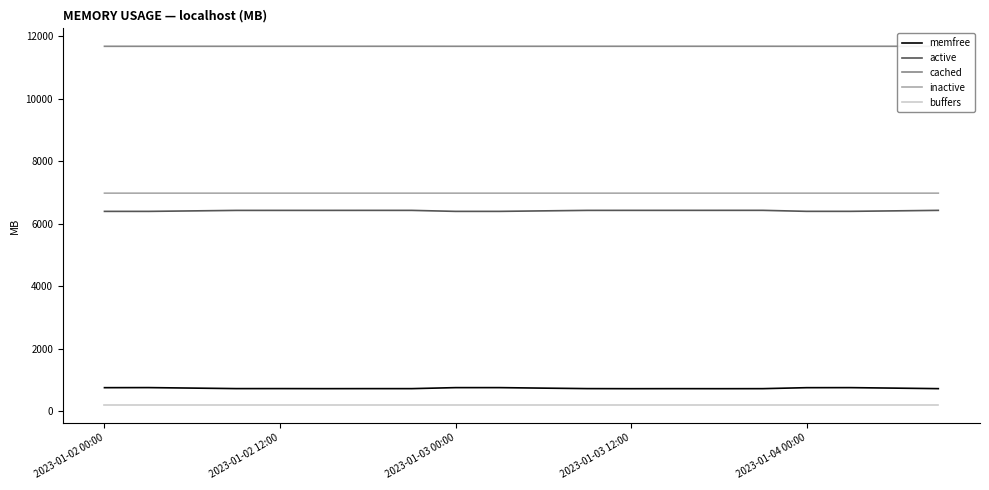

True or false: active and buffers cross at least once.

False